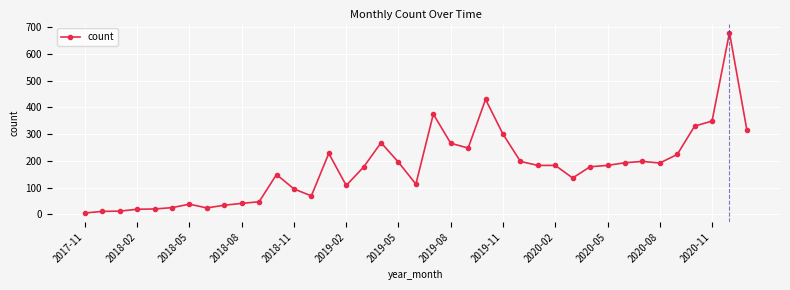

What is the greatest value displayed?

680